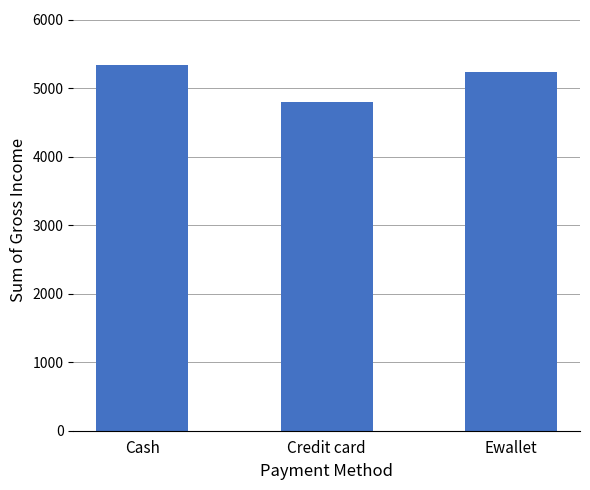

What is the label of the 1st bar from the right?

Ewallet